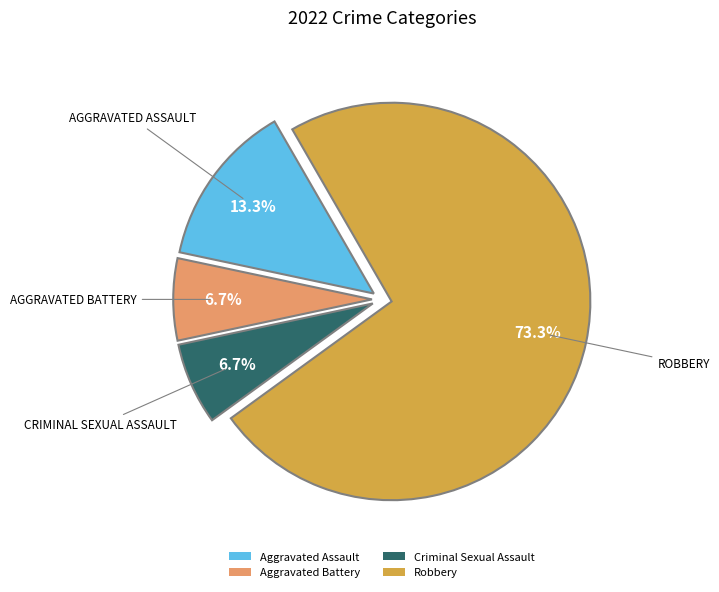

Is there a majority slice in this chart?

Yes